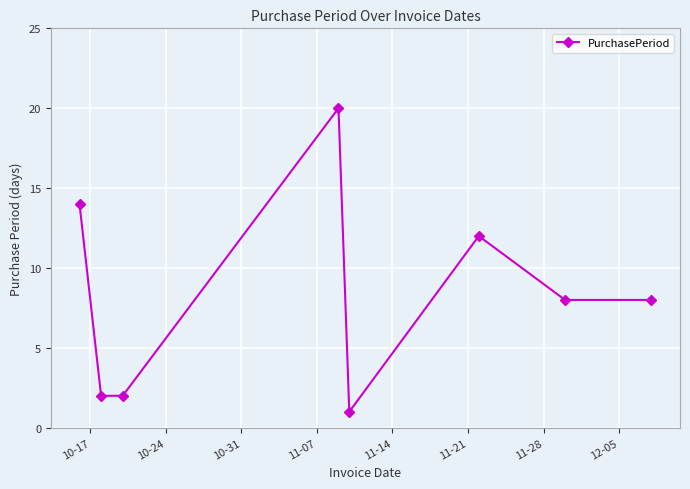

What is the average value?

8